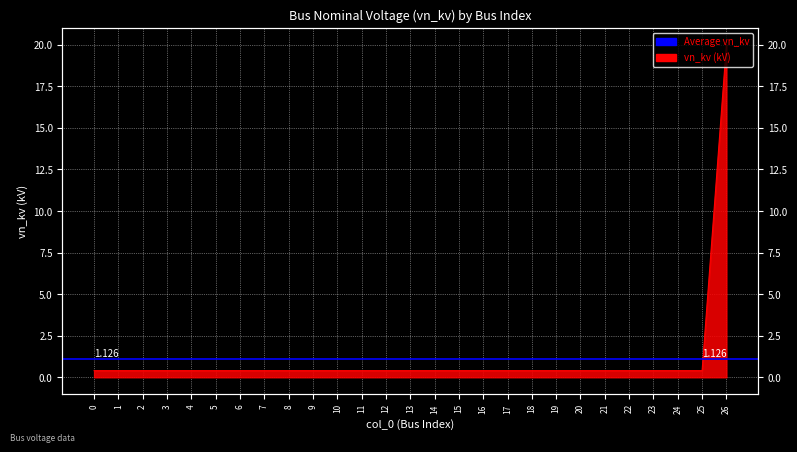

List the labels in order of value, largest first.

26, 0, 1, 2, 3, 4, 5, 6, 7, 8, 9, 10, 11, 12, 13, 14, 15, 16, 17, 18, 19, 20, 21, 22, 23, 24, 25